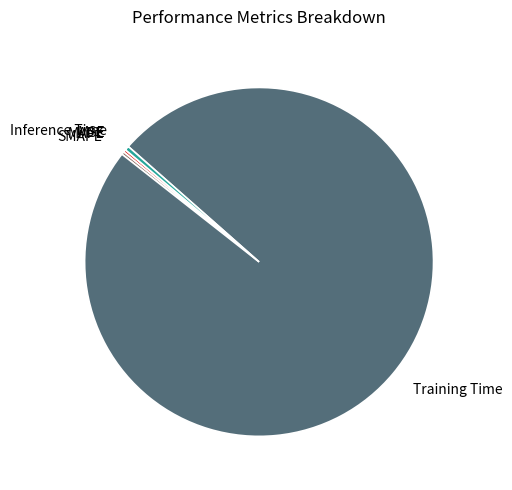

Does Inference Time account for over 50% of the chart?

No